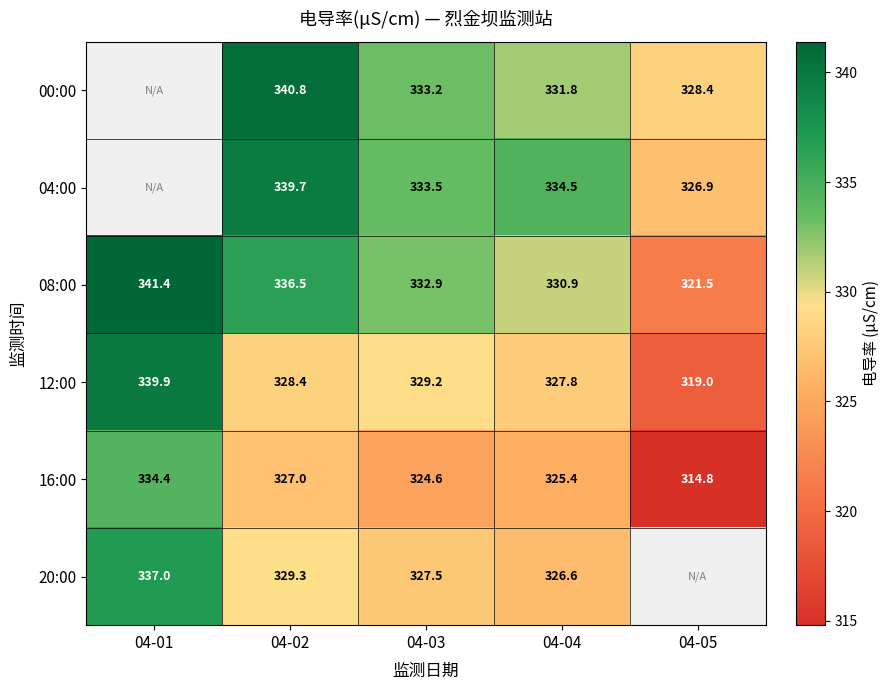

The value of 00:00 at 04-05 is 328.4. True or false?

True